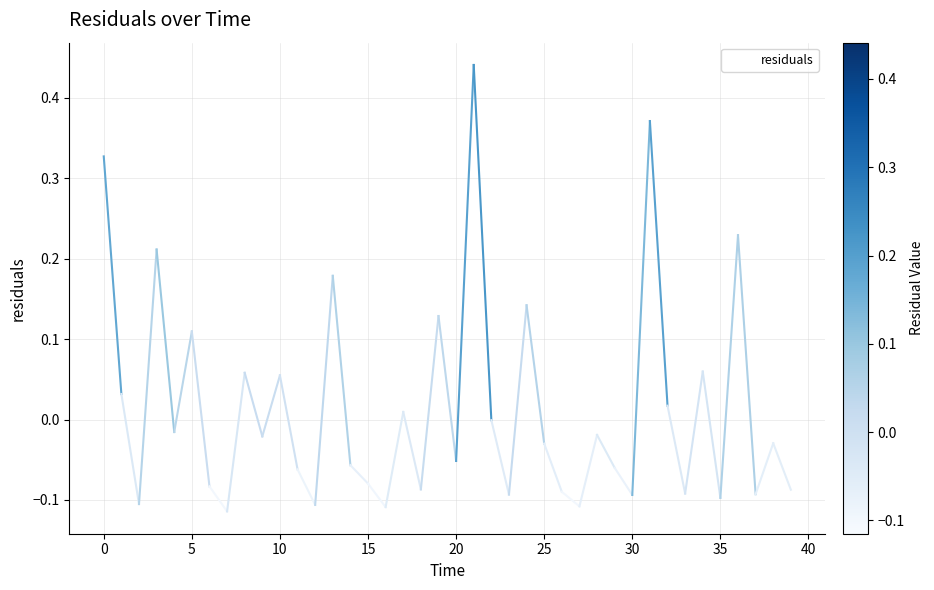

What is the difference between the maximum and minimum values?

0.6